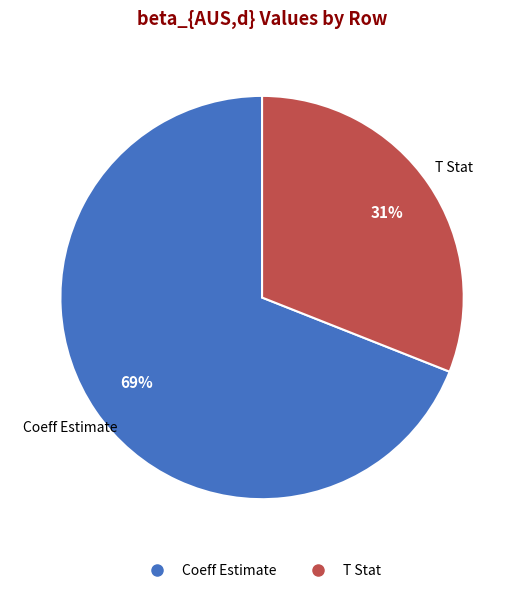

To the nearest percent, what is the difference between the T Stat and Coeff Estimate slice percentages?

38%